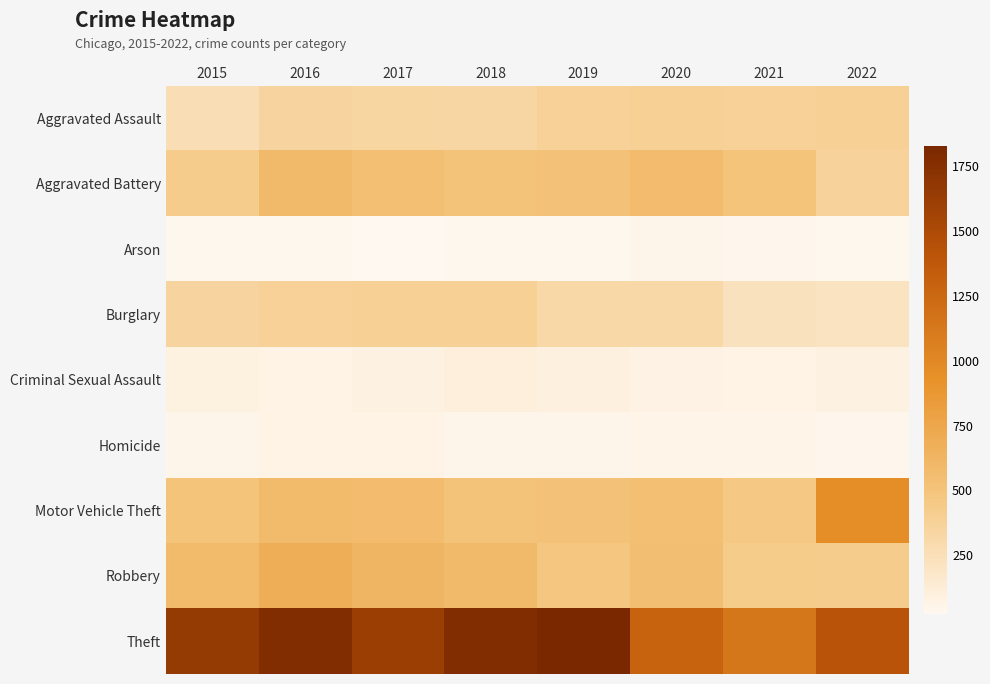

Reading left to right, list all the values displayed in this chart.

Aggravated Assault: 2015=266	2016=350	2017=334	2018=330	2019=378	2020=391	2021=381	2022=391
Aggravated Battery: 2015=418	2016=583	2017=540	2018=503	2019=510	2020=572	2021=501	2022=365
Arson: 2015=29	2016=34	2017=21	2018=35	2019=29	2020=46	2021=36	2022=29
Burglary: 2015=352	2016=379	2017=394	2018=387	2019=316	2020=316	2021=230	2022=216
Criminal Sexual Assault: 2015=91	2016=70	2017=82	2018=103	2019=94	2020=76	2021=67	2022=81
Homicide: 2015=43	2016=69	2017=69	2018=48	2019=47	2020=62	2021=59	2022=38
Motor Vehicle Theft: 2015=501	2016=575	2017=569	2018=504	2019=521	2020=539	2021=461	2022=960
Robbery: 2015=573	2016=686	2017=627	2018=585	2019=479	2020=548	2021=427	2022=423
Theft: 2015=1660	2016=1780	2017=1618	2018=1780	2019=1831	2020=1298	2021=1145	2022=1414